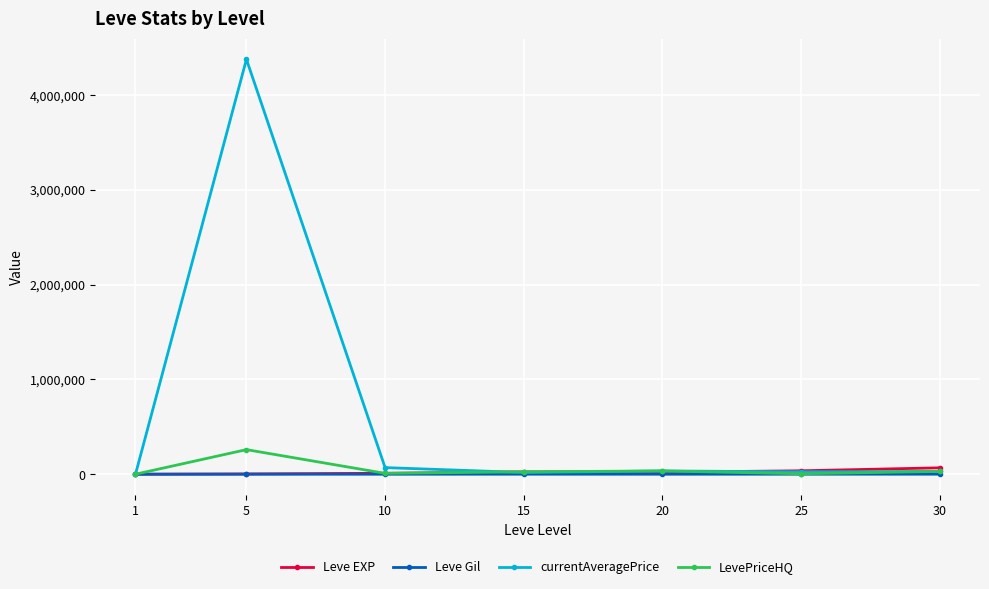

Which series has the largest range (max minus min)?

currentAveragePrice